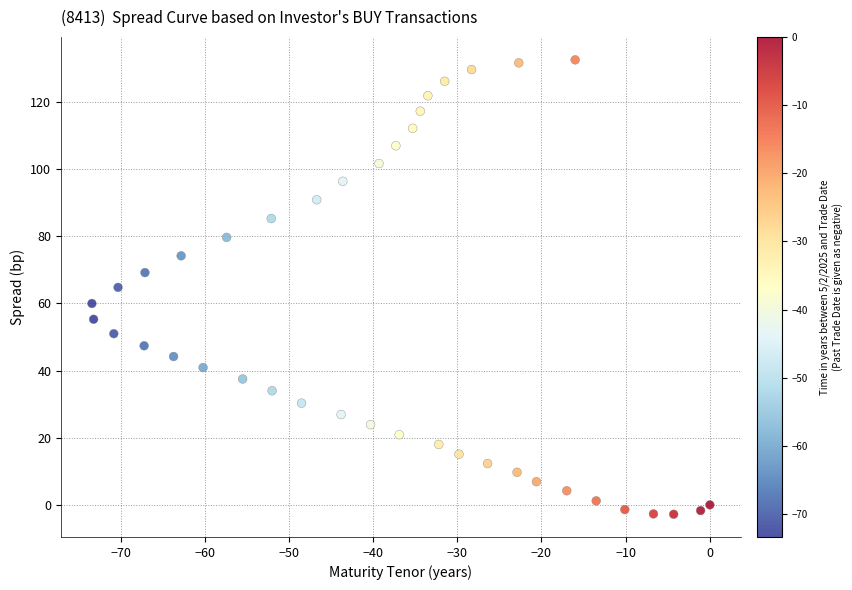

What is the range of Y values (max minus min)?

135.4